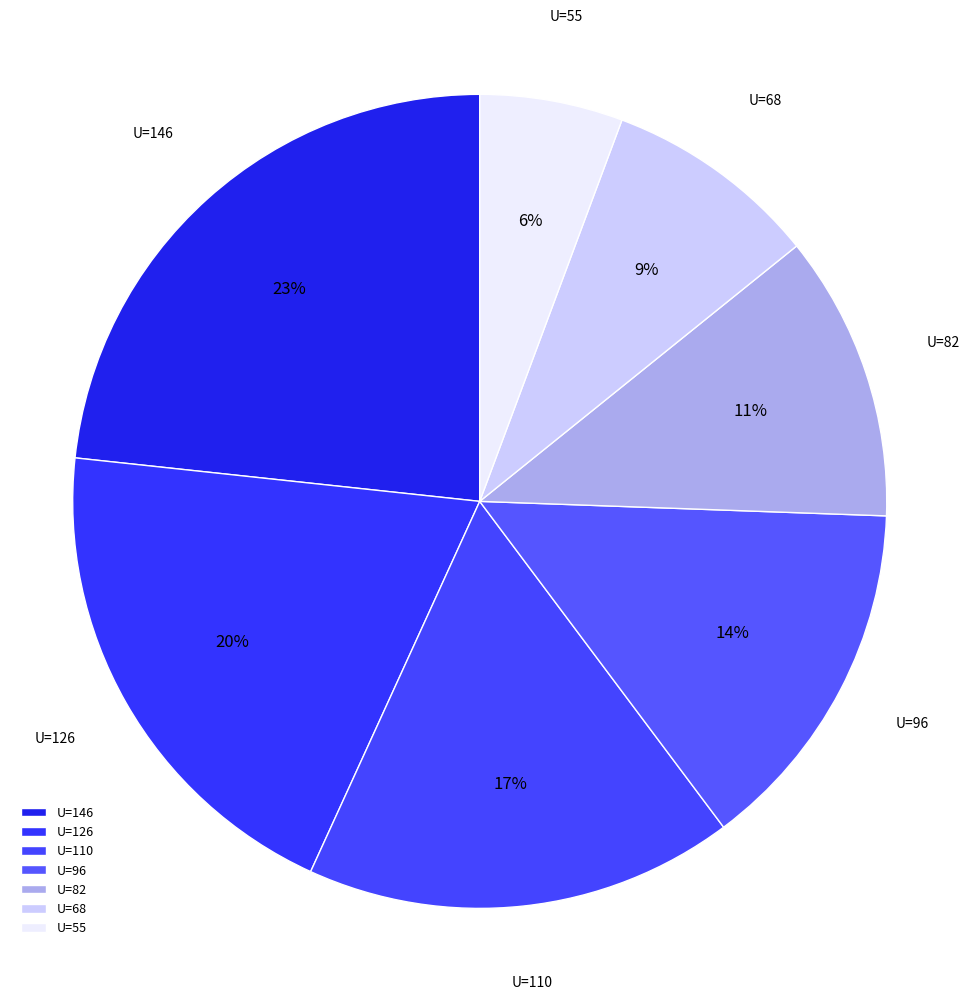

Is the sum of U=68 and U=82 greater than half?

No